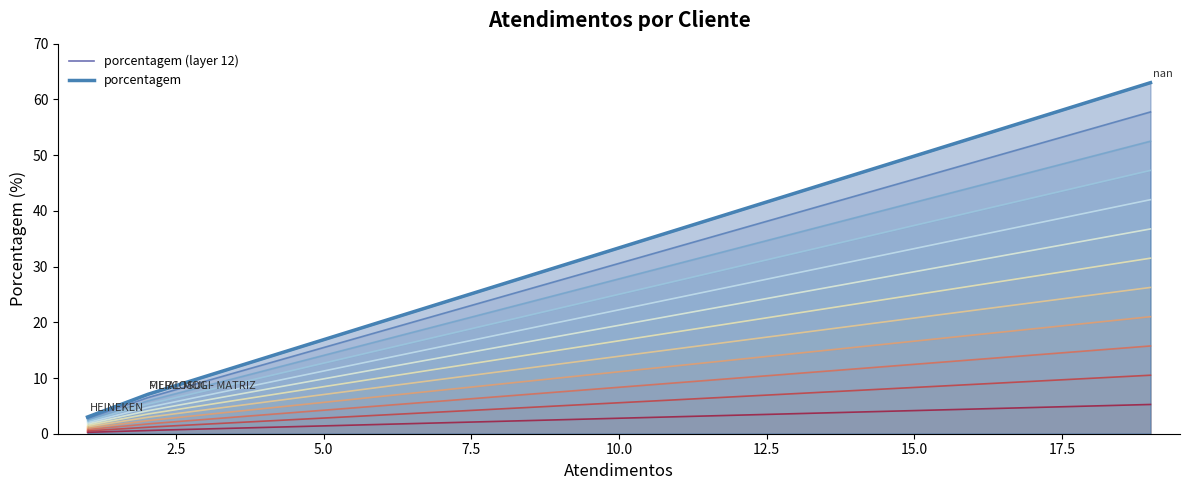

What is the greatest value displayed?

63